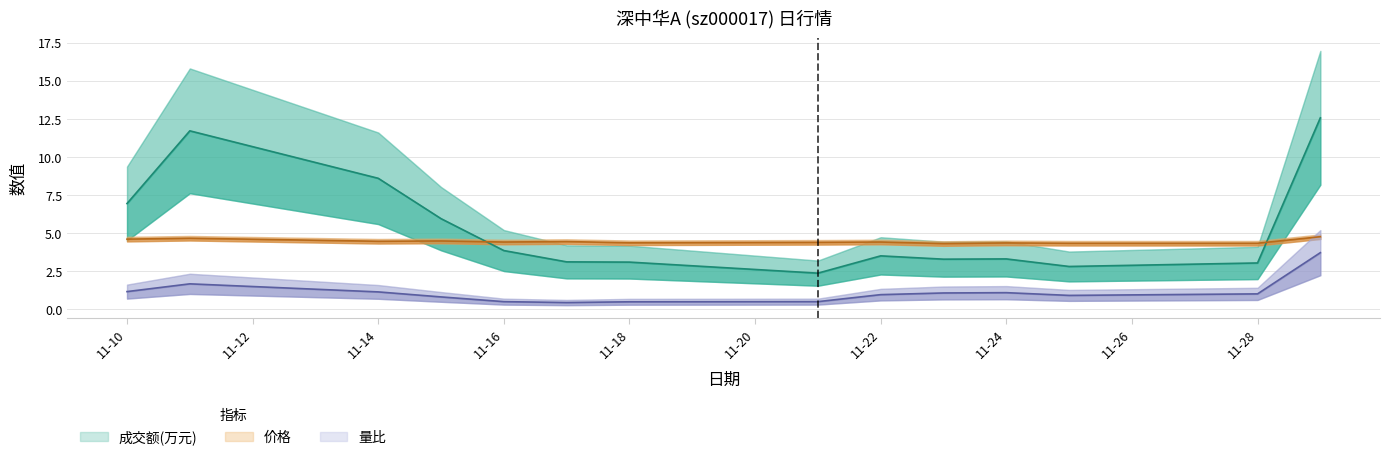

Between which two adjacent categories do 成交额(万元) and 价格 first intersect?

2022-11-15 and 2022-11-16